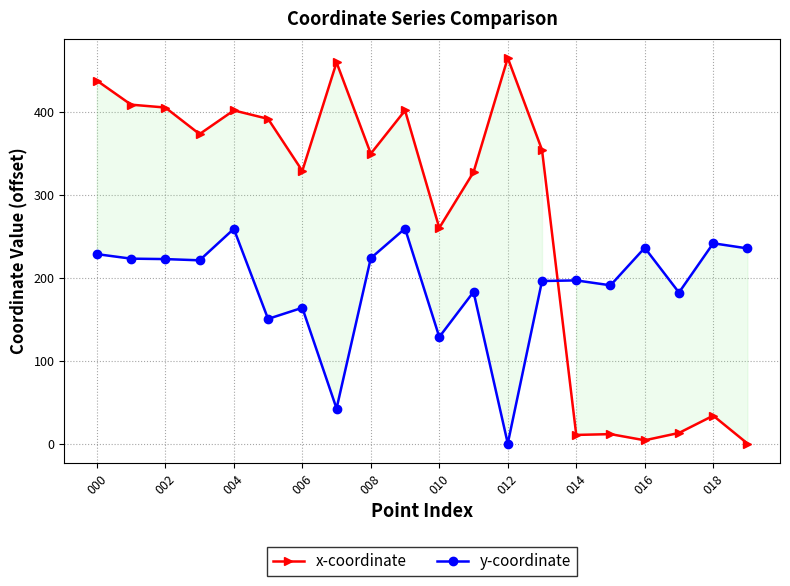

What is the highest value of the x-coordinate series?

465.2